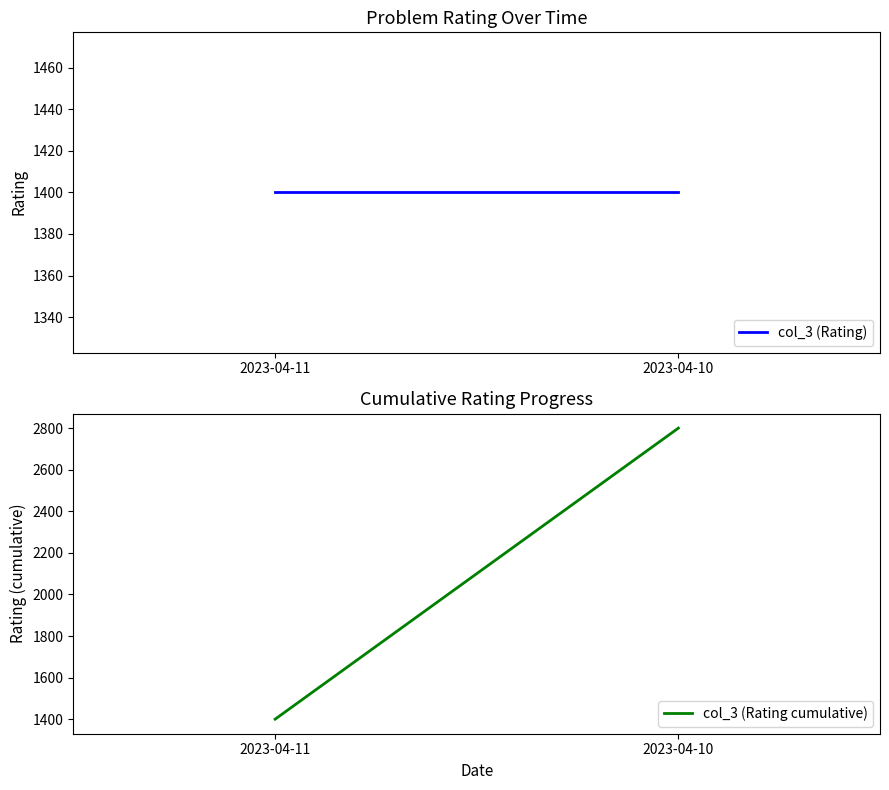

At how many categories does at least one series exceed 2446?

1